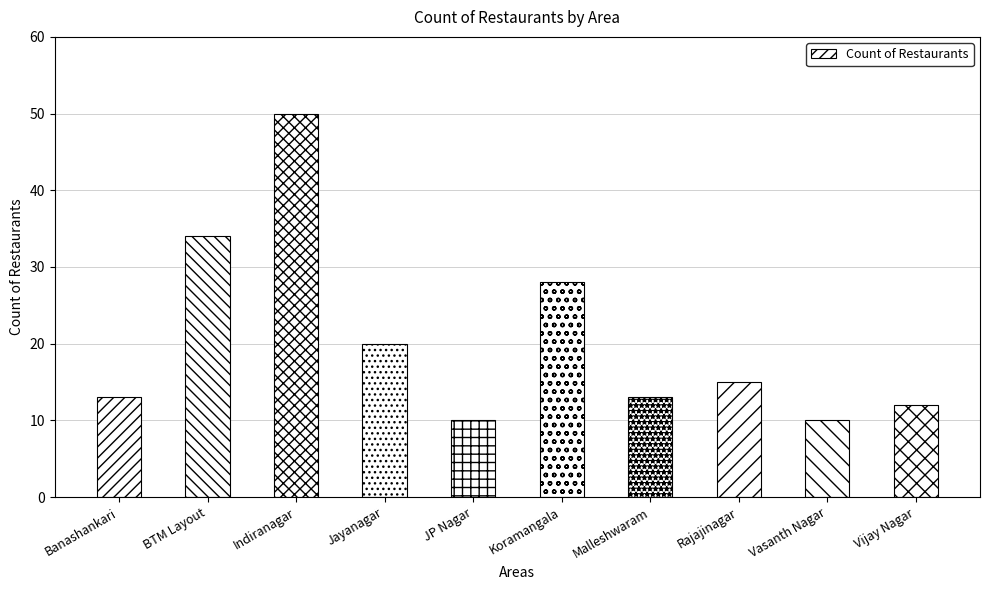

Where does the data first go above 15?

BTM Layout